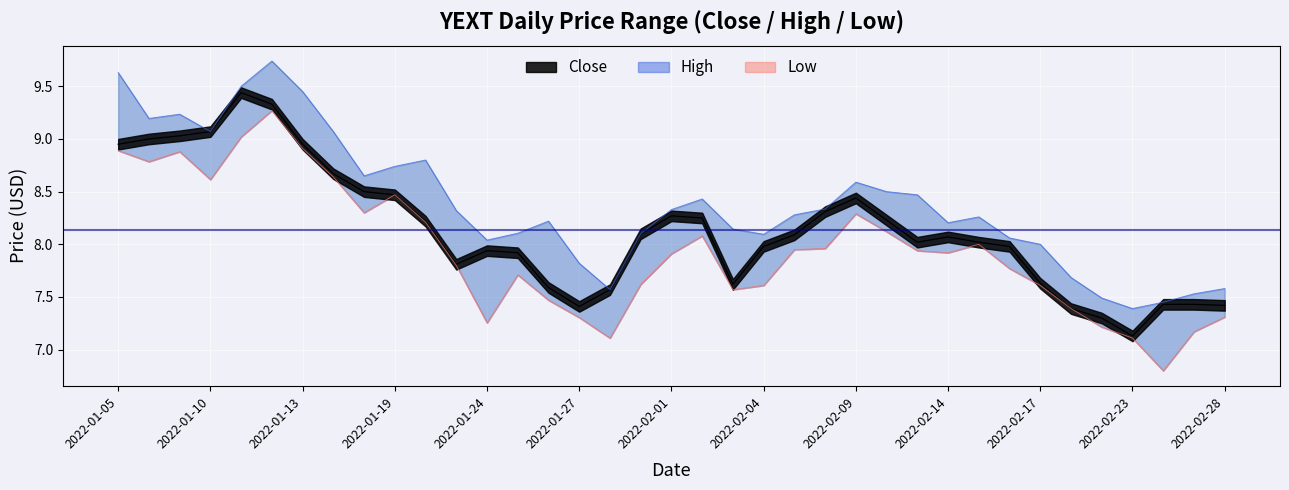

What position from the right is 2022-01-07?

35